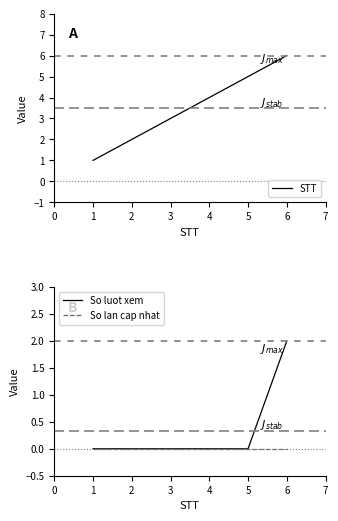

The value of So luot xem at 5 is 1. True or false?

False